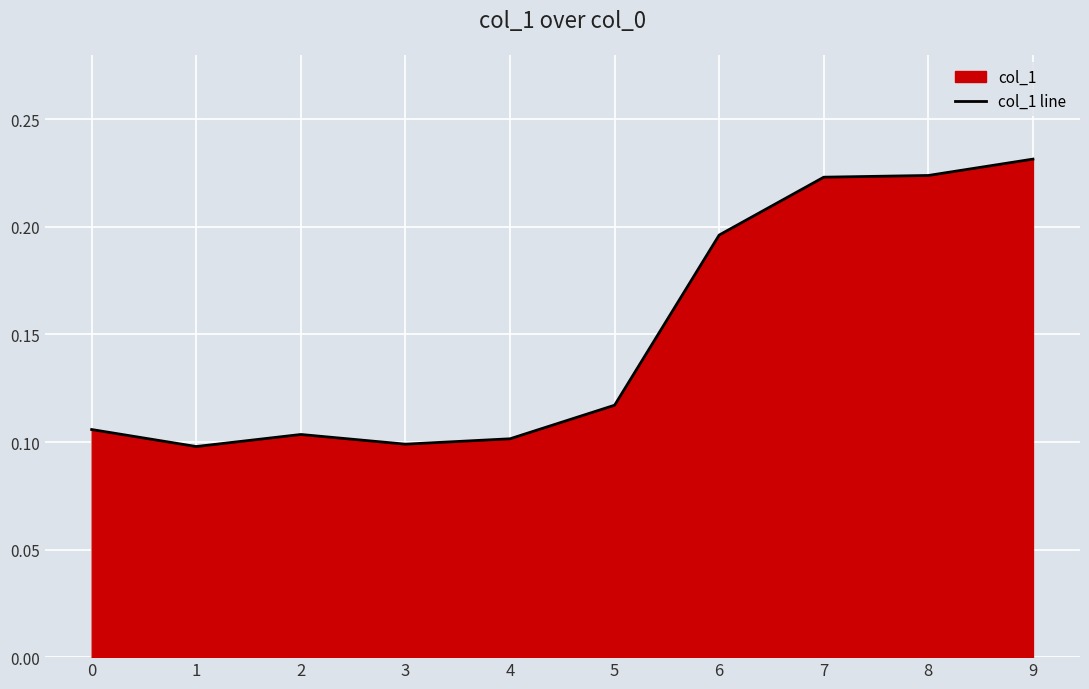

True or false: there are more than 2 points higher than both neighbors.

False